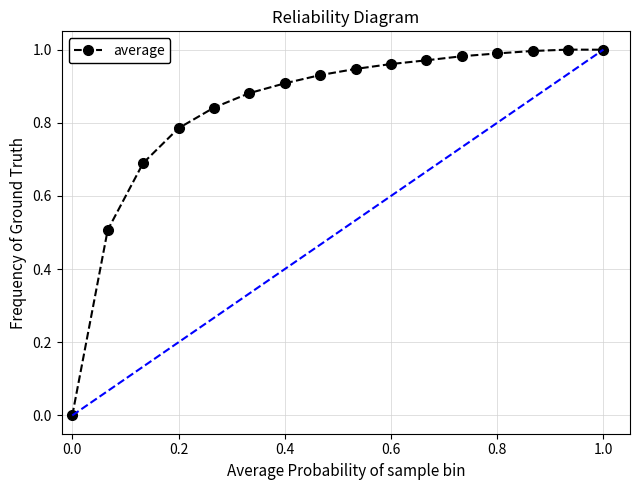

True or false: there are more than 0 points higher than both neighbors.

True